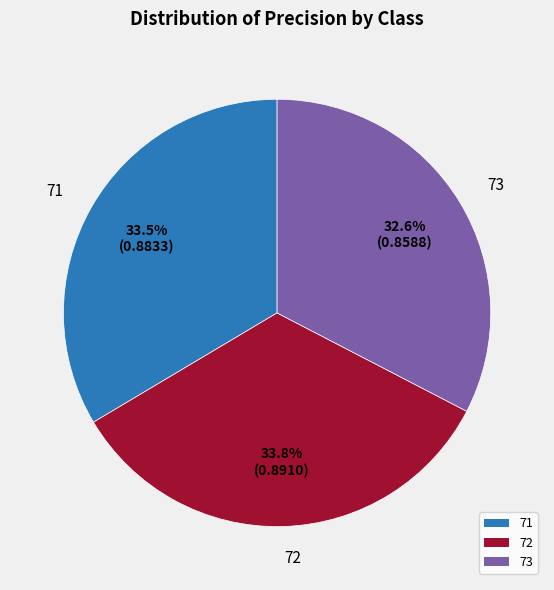

Which slice is the smallest?

73